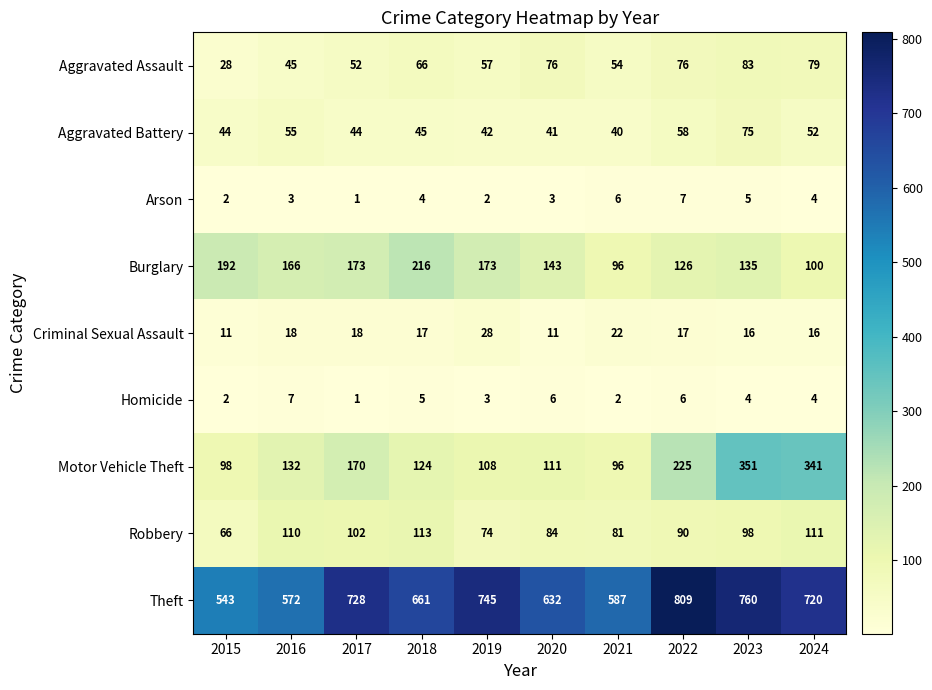

Count the number of categories in the chart.

10